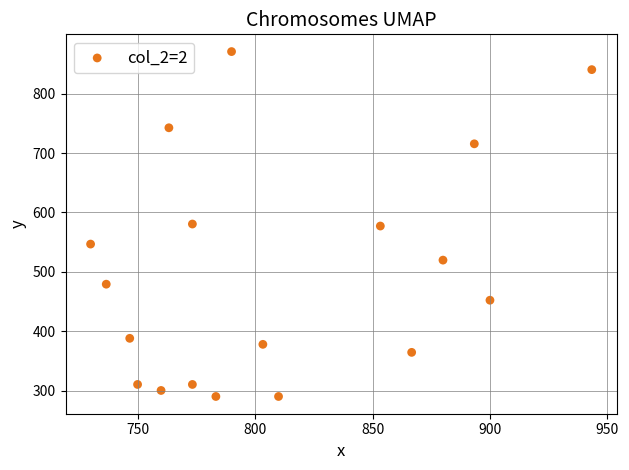

What is the range of X values (max minus min)?

213.3